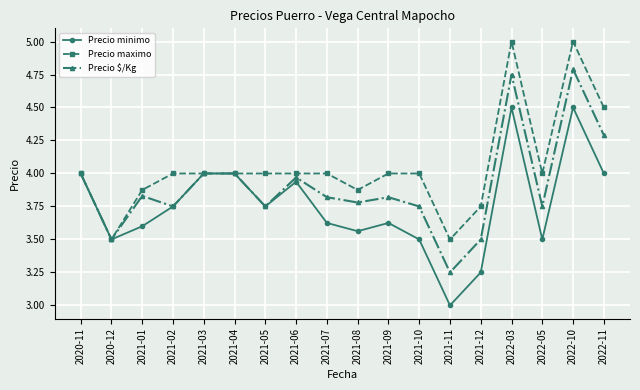

Is it true that Precio maximo equals 4.0 at 2021-09?

True